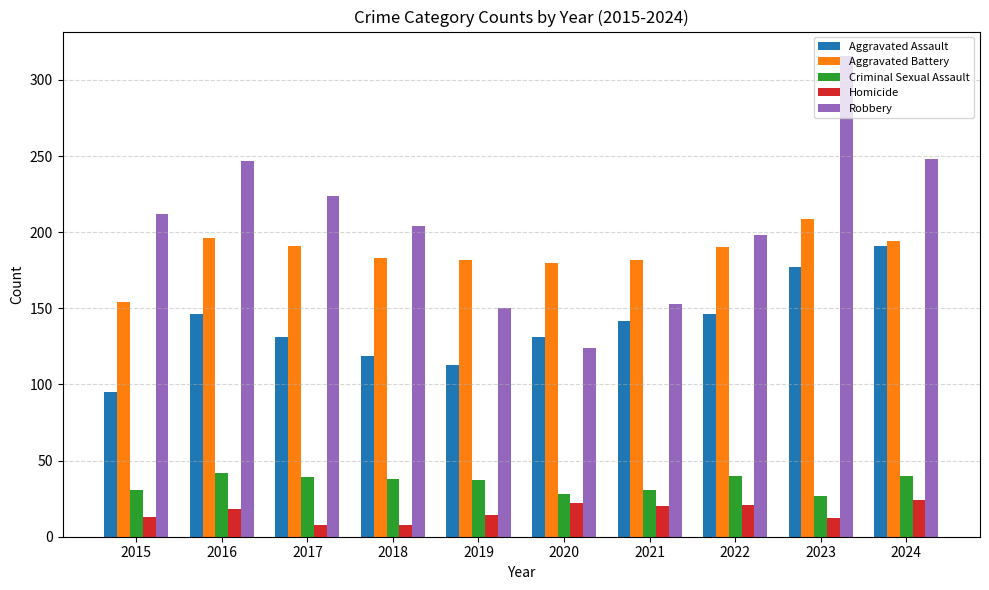

What is the difference between the highest and lowest values at 2018?

196